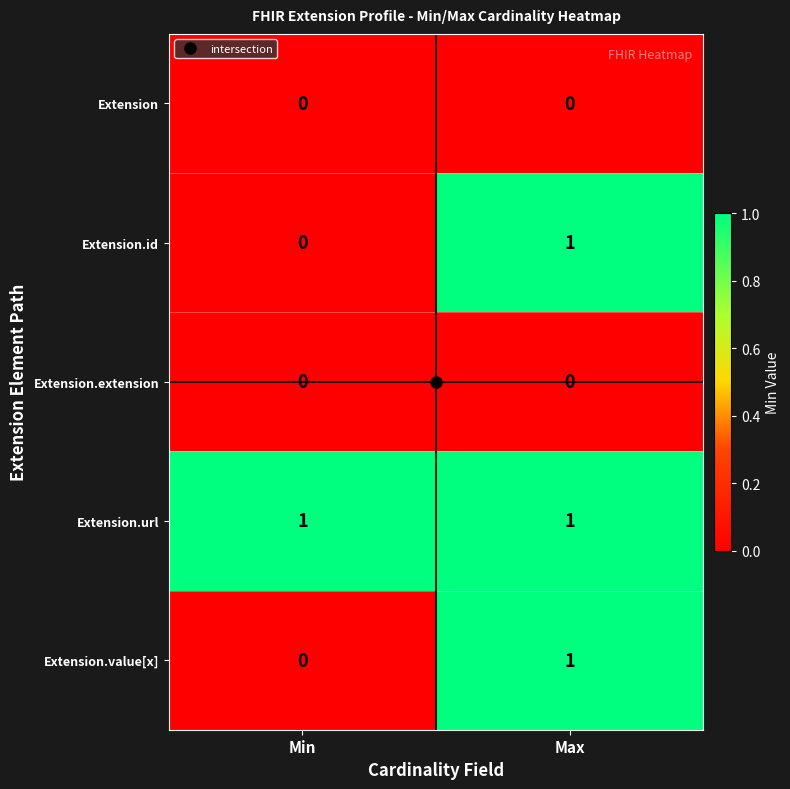

How many categories are shown in the chart?

2